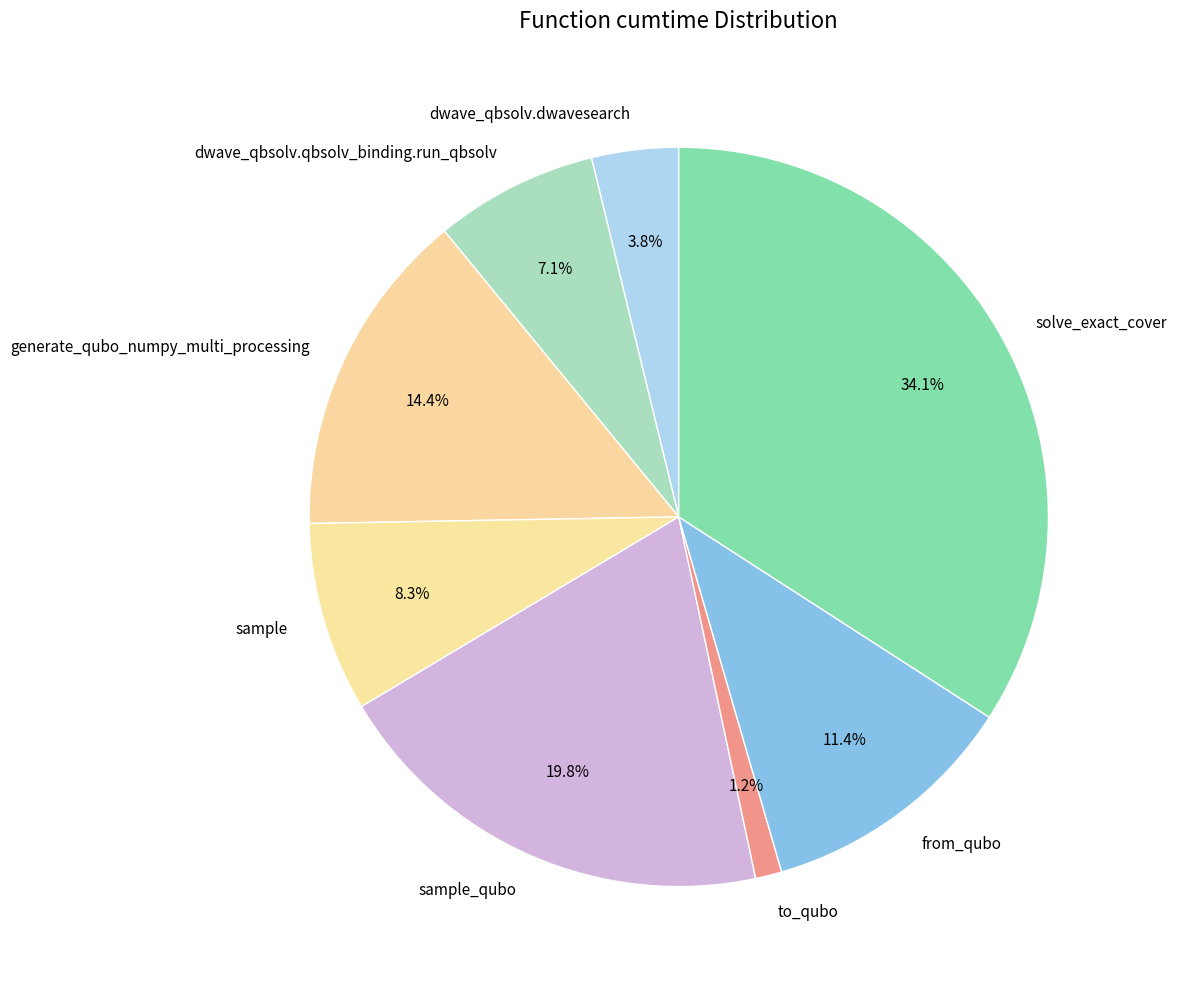

Count the number of slices in the pie.

8